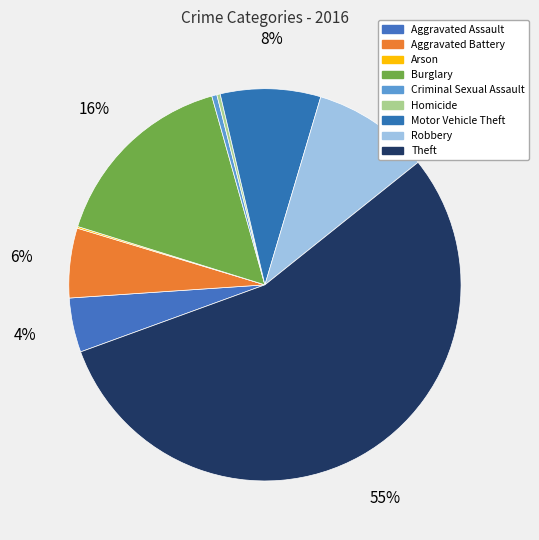

Which slice is the largest?

Theft